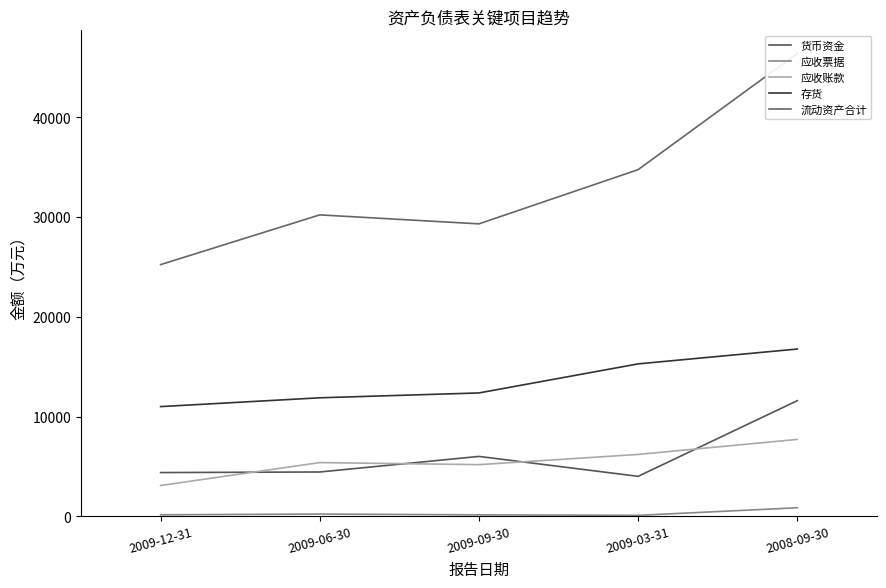

Which series has the widest spread of values?

流动资产合计